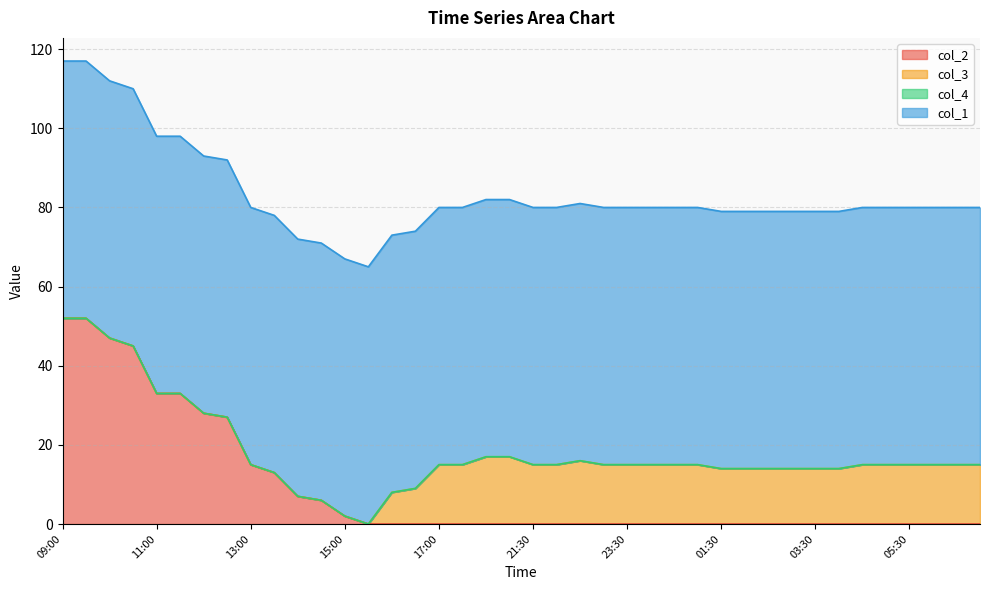

What is the label of the 33rd point from the left?

03:30